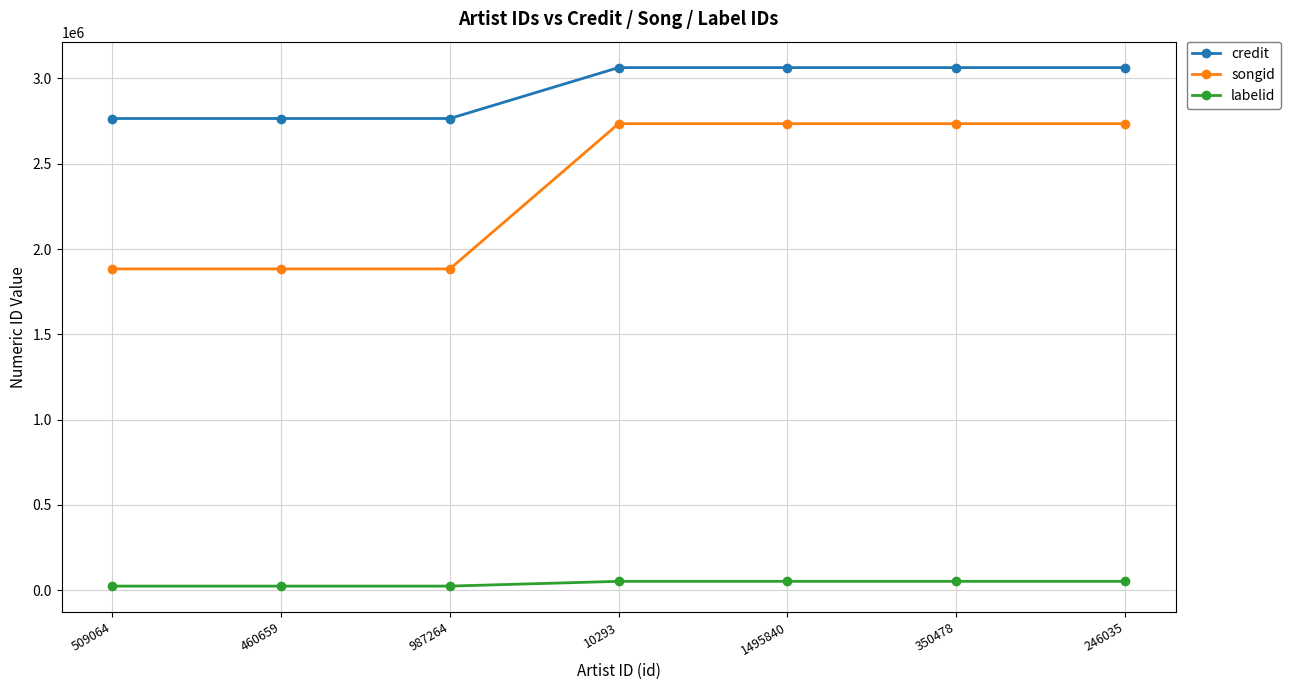

True or false: credit and songid cross at least once.

False